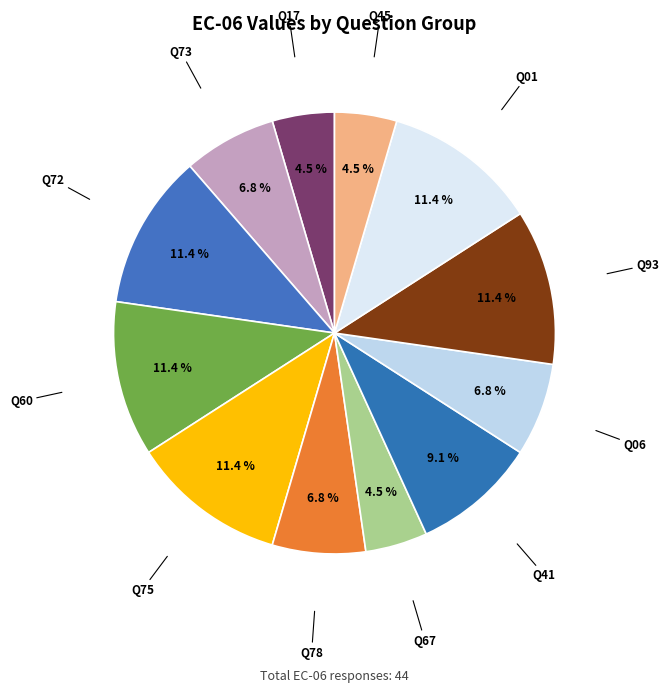

To the nearest percent, what is the average slice percentage?

8%